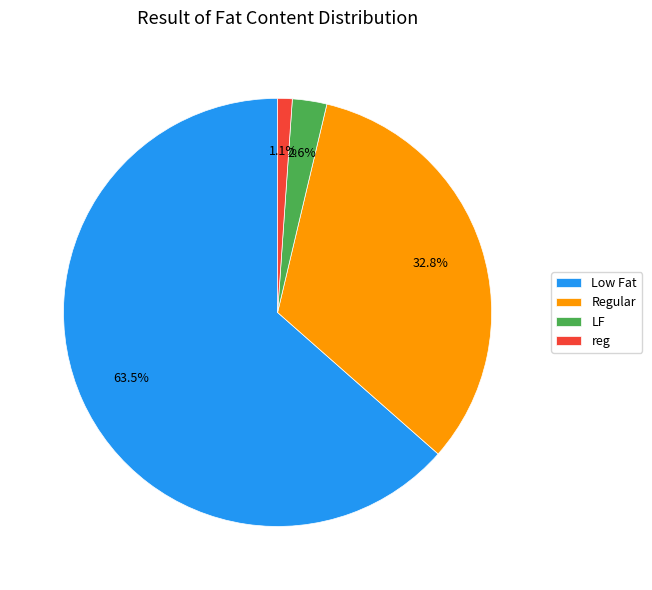

To the nearest percent, what percentage of the pie is LF?

3%